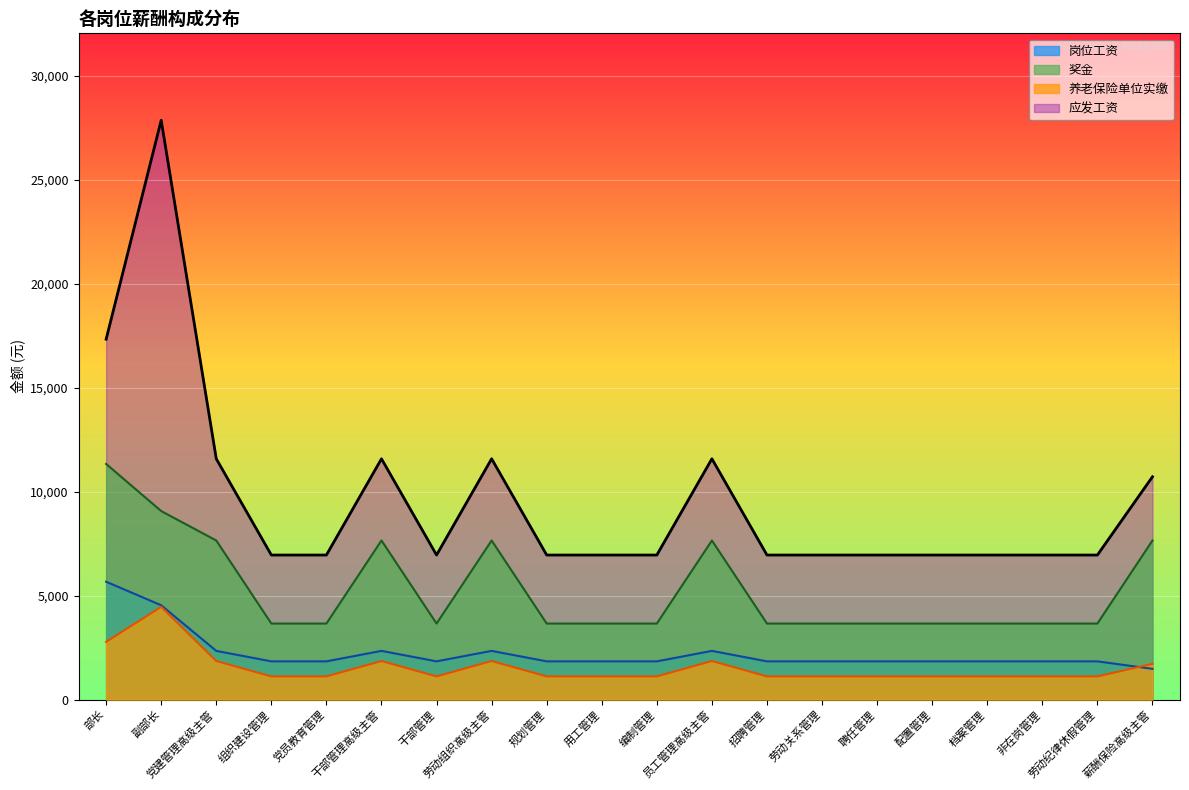

At which label does 岗位工资 first exceed 1836?

部长